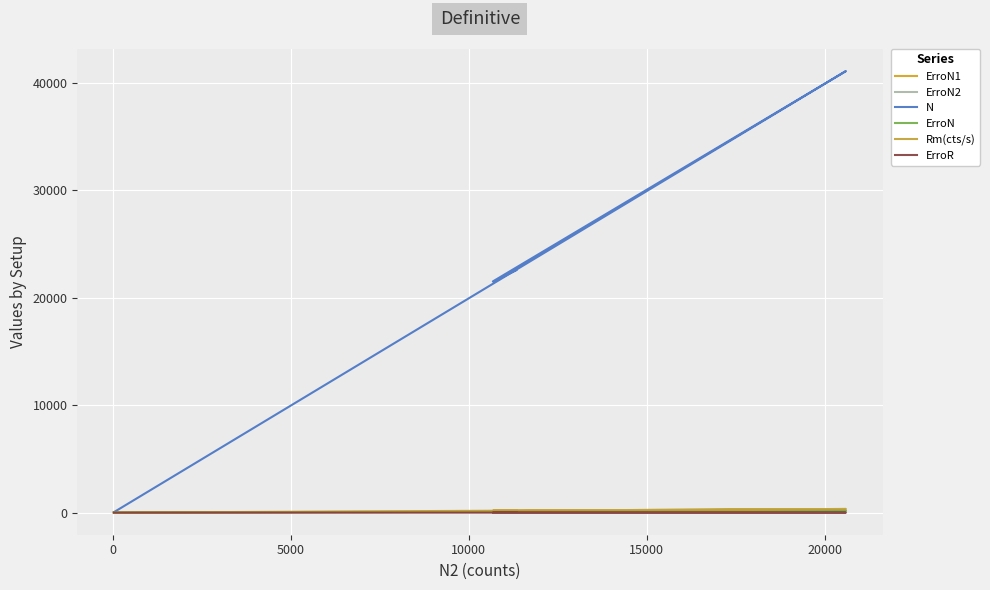

True or false: ErroN2 has more than 1 interior local peaks.

False